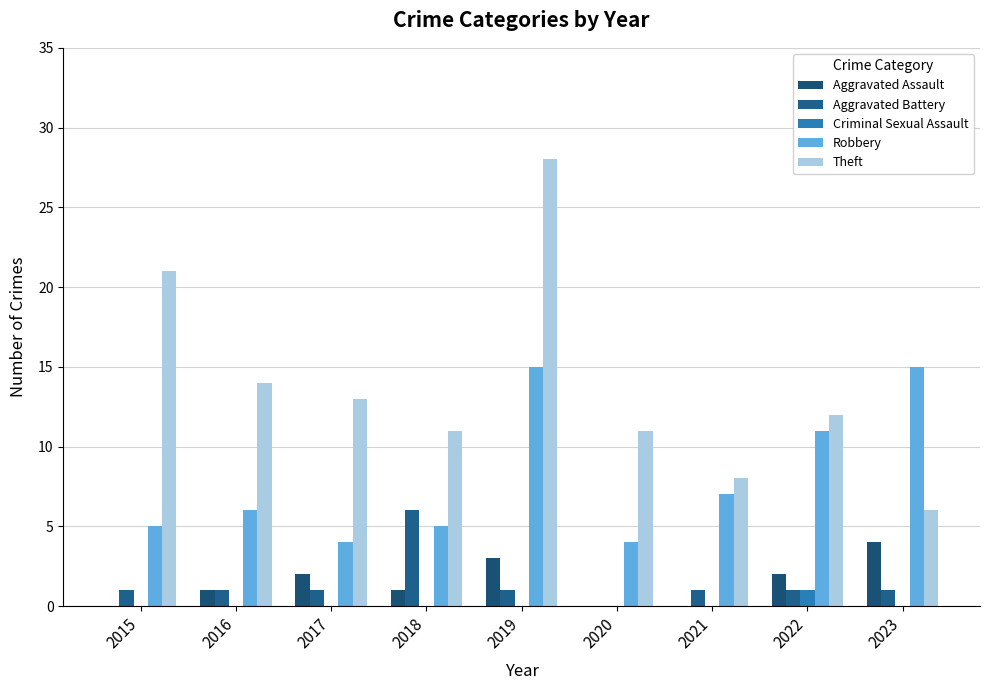

Count the number of categories in the chart.

9